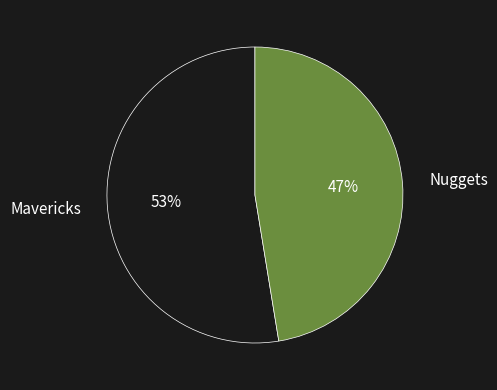

Do Mavericks and Nuggets together represent more than half of the pie?

Yes